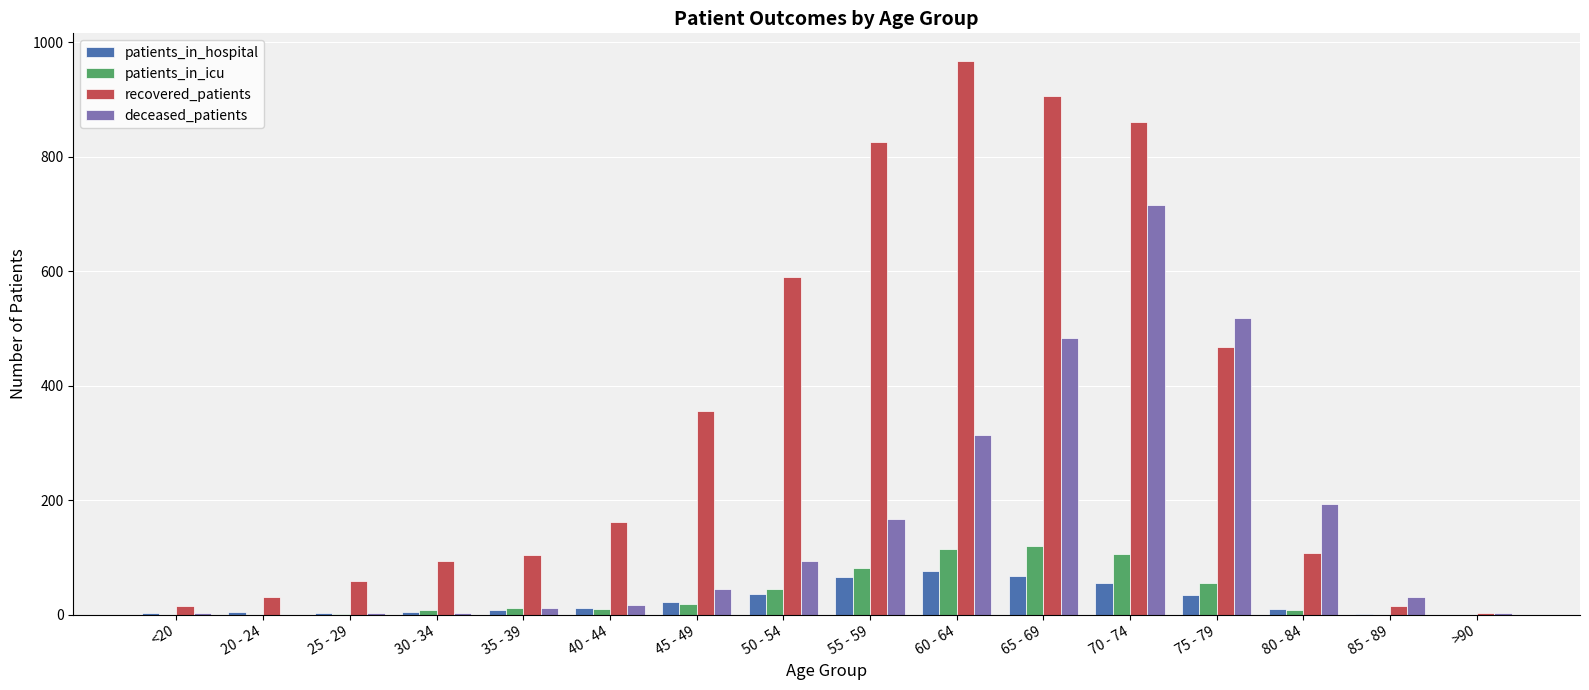

Does the chart contain stacked bars?

No